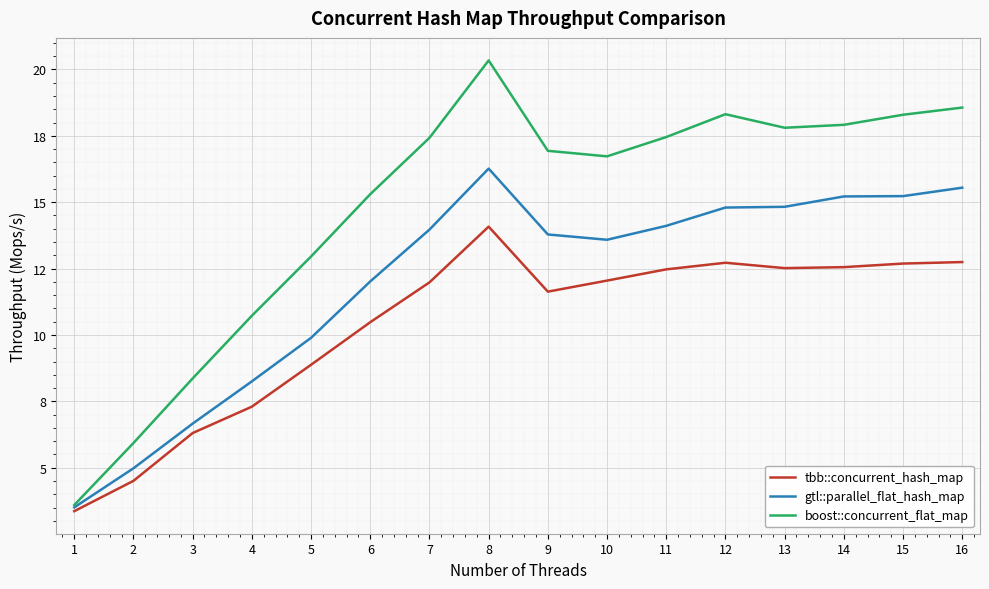

How many interior local valleys does the tbb::concurrent_hash_map series have?

2